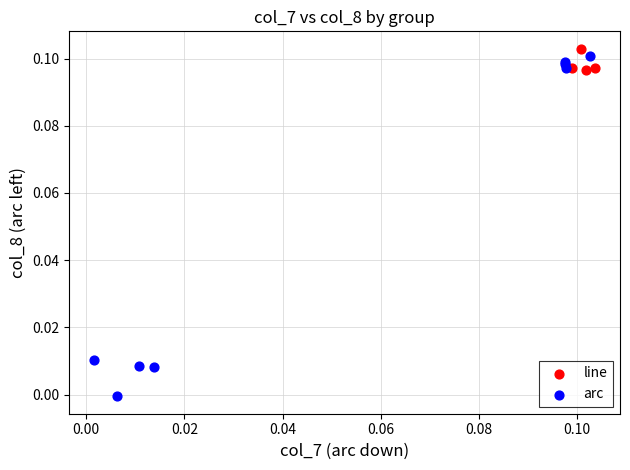

Which series contains the lowest Y value?

arc